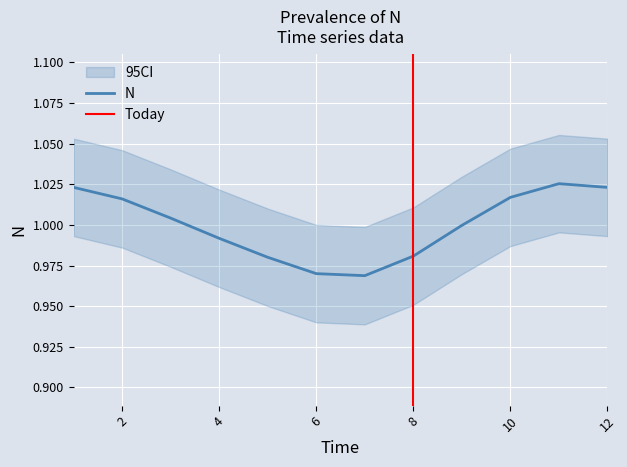

How many distinct data groups are displayed?

1